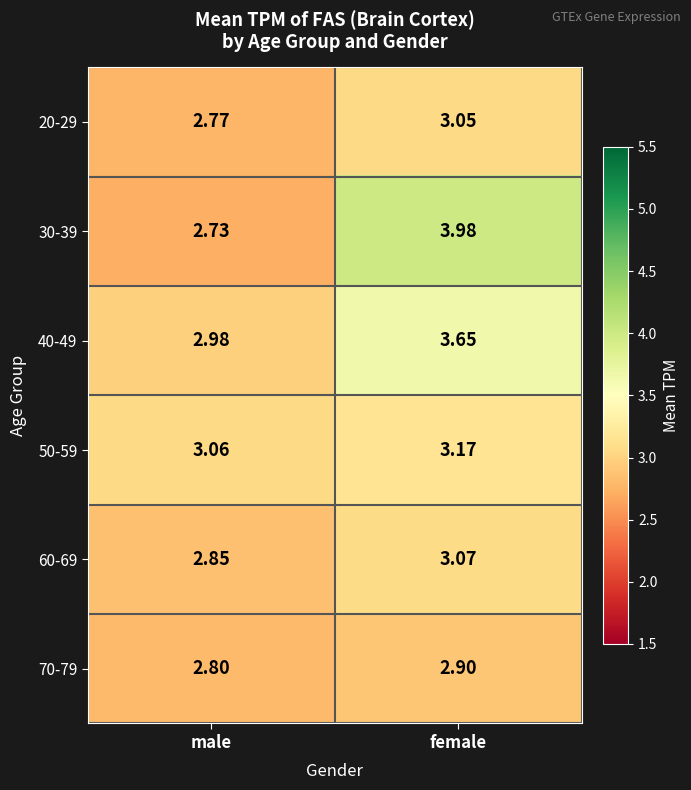

List the series in order of their peak value, highest first.

30-39, 40-49, 50-59, 60-69, 20-29, 70-79